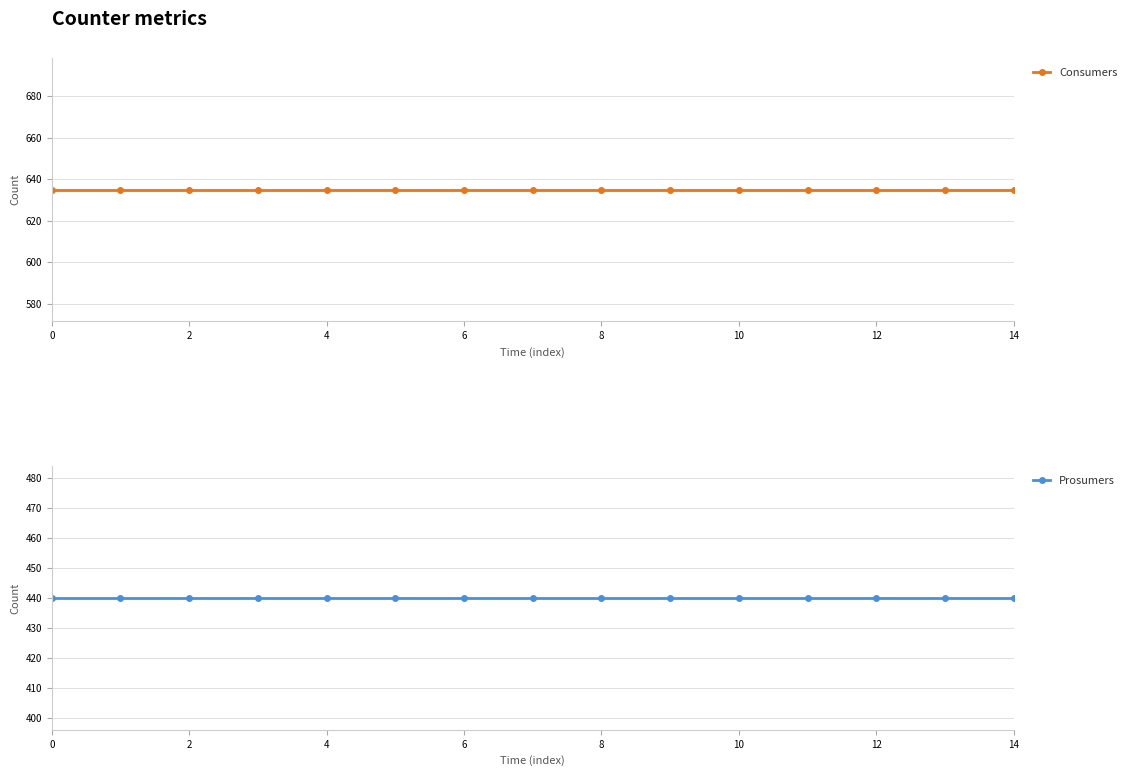

How many distinct data groups are displayed?

2